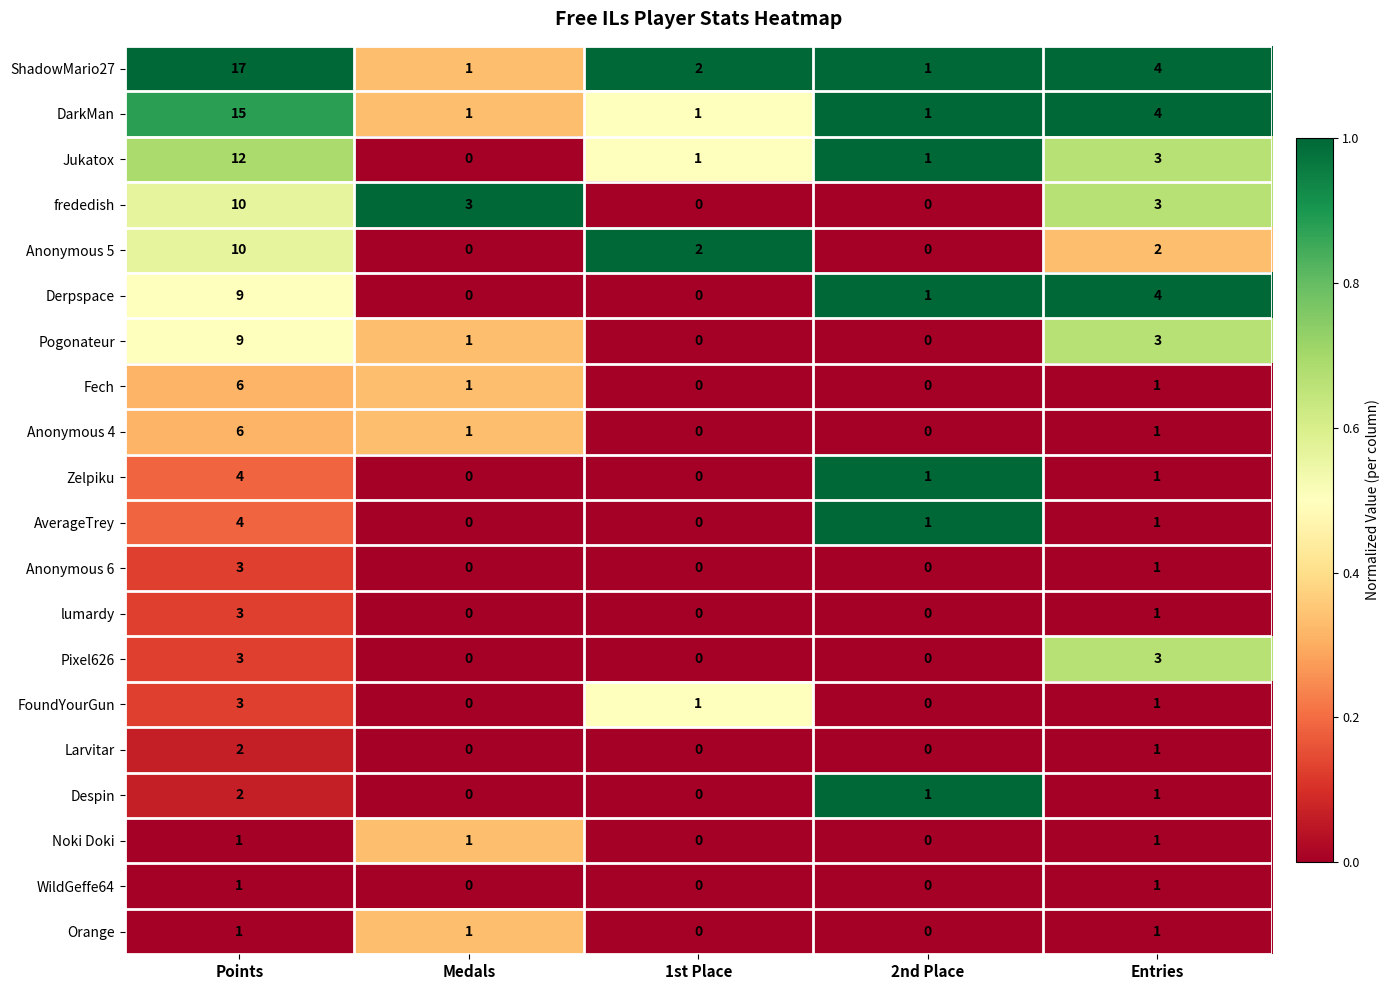

True or false: Orange has a value of 1 at Medals.

True